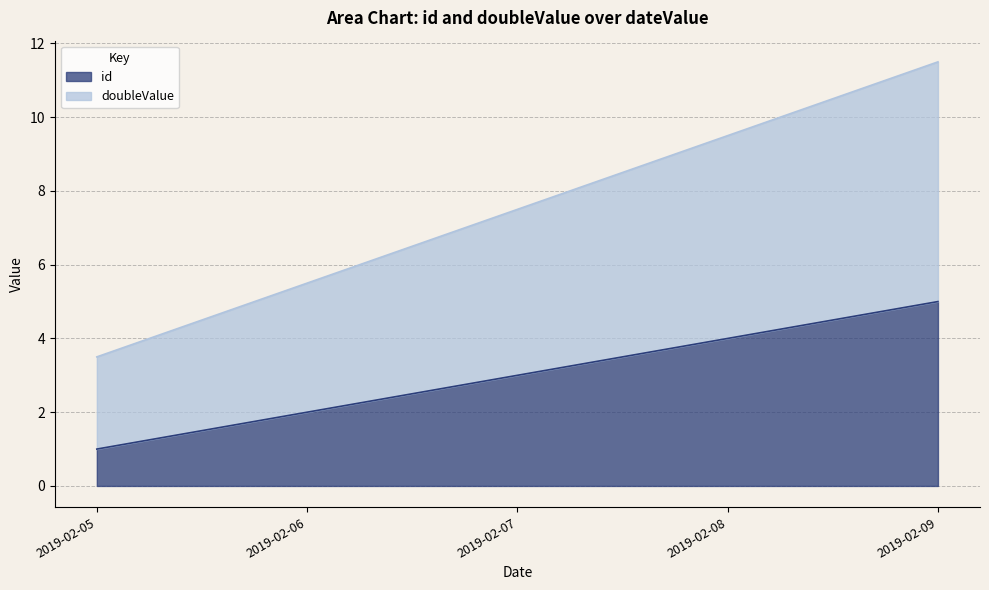

Is it true that doubleValue equals 6.0 at 2019-02-05?

False